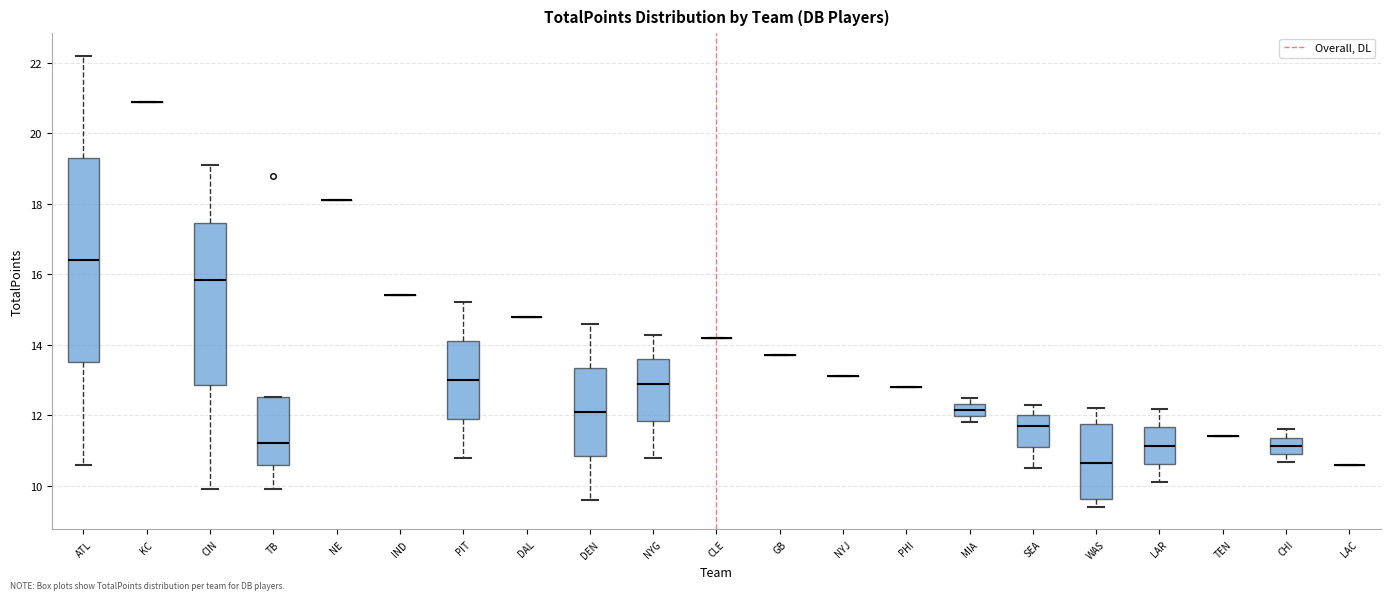

Reading left to right, transcribe this box plot: for each box, give where its median line is, the range the box spans, and where its two whiskers end, as read against the y-axis. The values are not printed on the chart, so give them approximately, as read against the axis.

ATL: median 16.4, box 13.6 to 19.4, whiskers 10.6 to 22.2
KC: box collapsed to a line at 21.0, whiskers 21.0 to 21.0
CIN: median 15.8, box 12.8 to 17.4, whiskers 10.0 to 19.2
TB: median 11.2, box 10.6 to 12.6, whiskers 10.0 to 12.6
NE: box collapsed to a line at 18.2, whiskers 18.2 to 18.2
IND: box collapsed to a line at 15.4, whiskers 15.4 to 15.4
PIT: median 13.0, box 12.0 to 14.2, whiskers 10.8 to 15.2
DAL: box collapsed to a line at 14.8, whiskers 14.8 to 14.8
DEN: median 12.2, box 10.8 to 13.4, whiskers 9.6 to 14.6
NYG: median 13.0, box 11.8 to 13.6, whiskers 10.8 to 14.2
CLE: box collapsed to a line at 14.2, whiskers 14.2 to 14.2
GB: box collapsed to a line at 13.8, whiskers 13.8 to 13.8
NYJ: box collapsed to a line at 13.2, whiskers 13.2 to 13.2
PHI: box collapsed to a line at 12.8, whiskers 12.8 to 12.8
MIA: median 12.2, box 12.0 to 12.4, whiskers 11.8 to 12.6
SEA: median 11.8, box 11.2 to 12.0, whiskers 10.6 to 12.4
WAS: median 10.6, box 9.6 to 11.8, whiskers 9.4 to 12.2
LAR: median 11.2, box 10.6 to 11.6, whiskers 10.2 to 12.2
TEN: box collapsed to a line at 11.4, whiskers 11.4 to 11.4
CHI: median 11.2, box 11.0 to 11.4, whiskers 10.6 to 11.6
LAC: box collapsed to a line at 10.6, whiskers 10.6 to 10.6